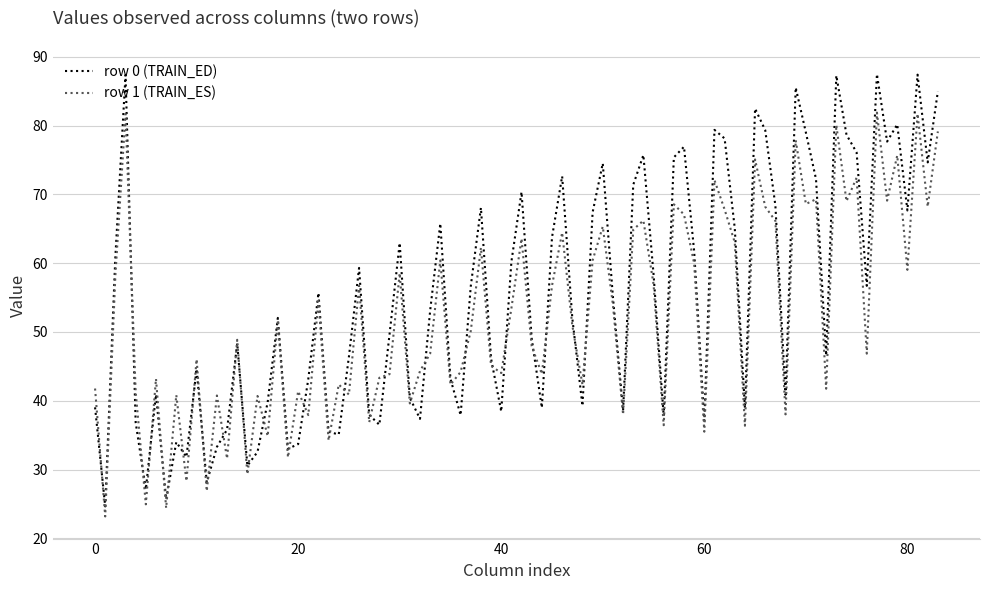

Which series has the widest spread of values?

row 0 (TRAIN_ED)